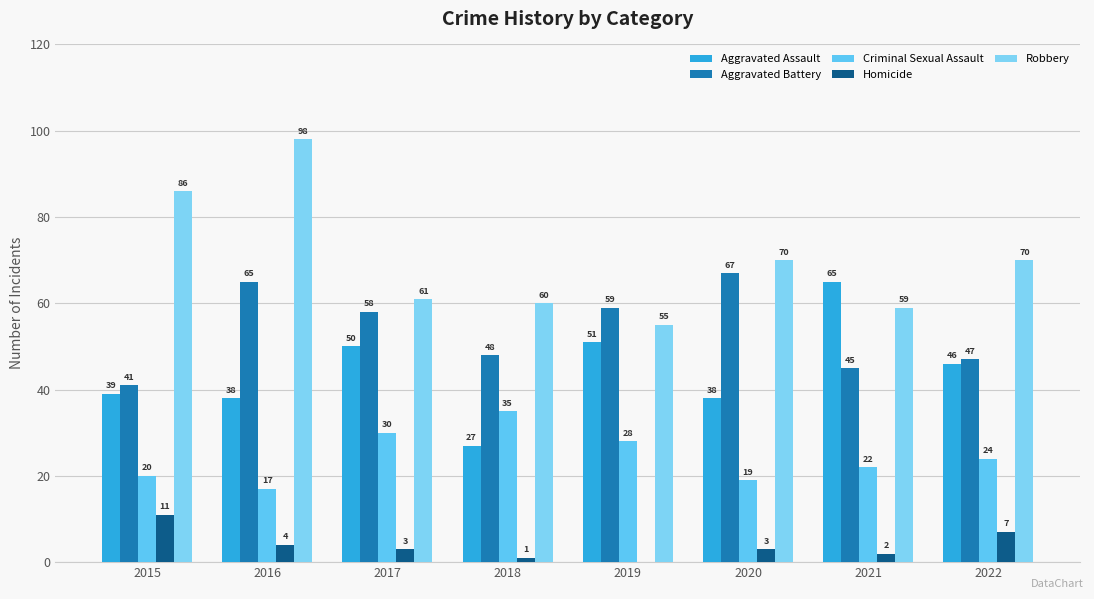

Which category has the lowest value in the Aggravated Assault series?

2018